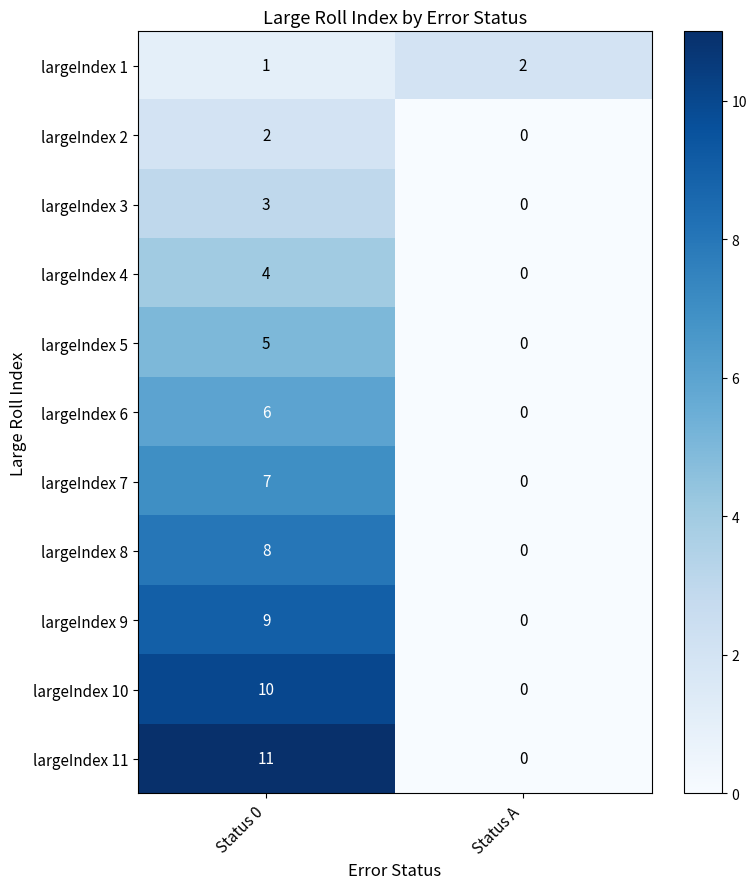

What value does the largeIndex 5 series have at Status 0?

5